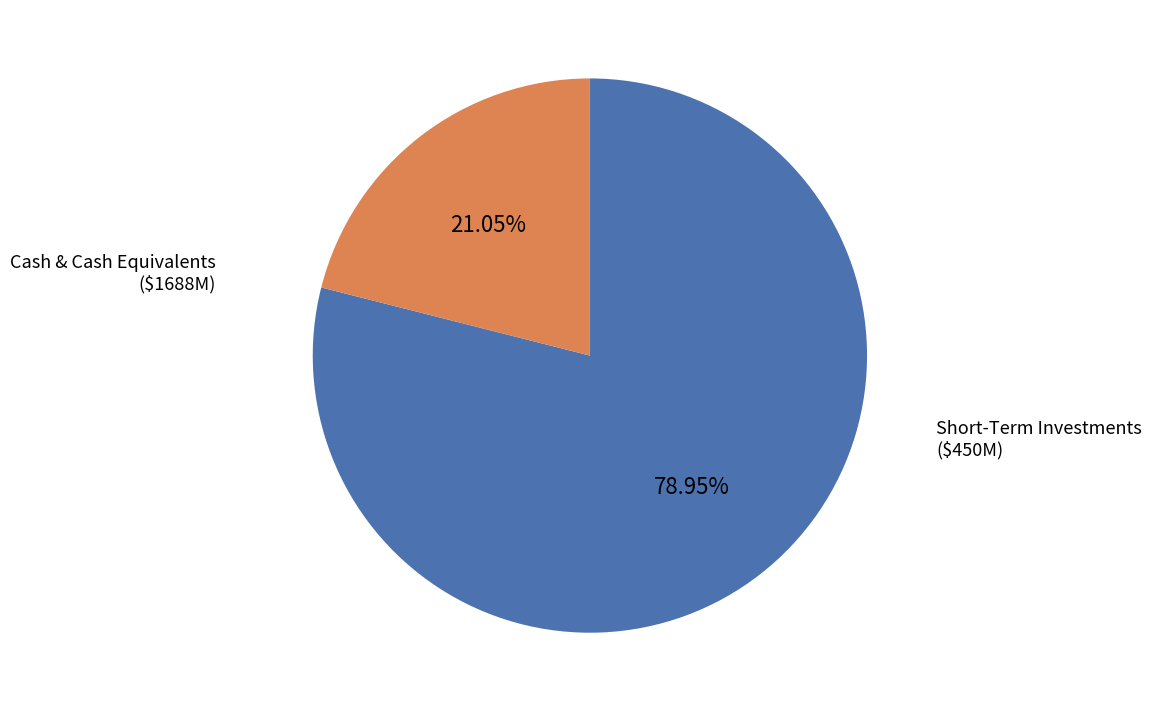

Is there a majority slice in this chart?

Yes